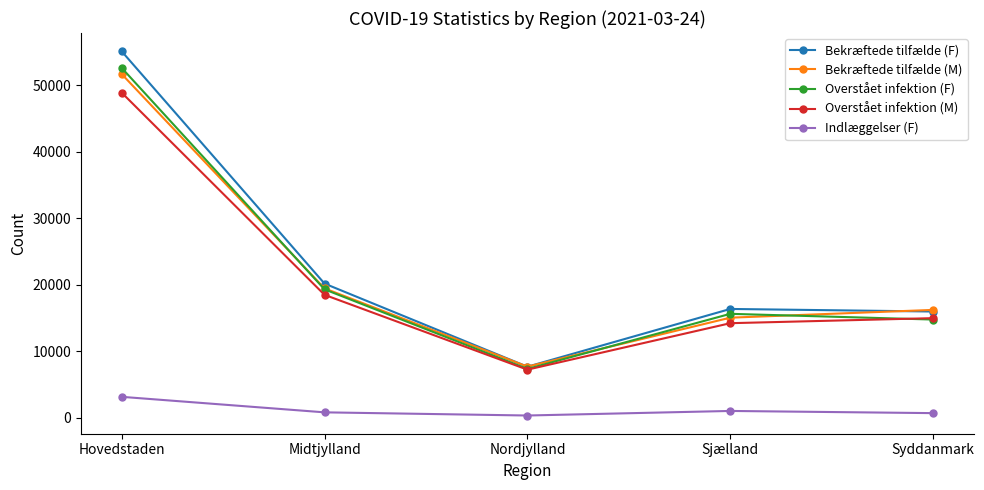

Read the Bekræftede tilfælde (M) value at Nordjylland, to the nearest 50.

7700